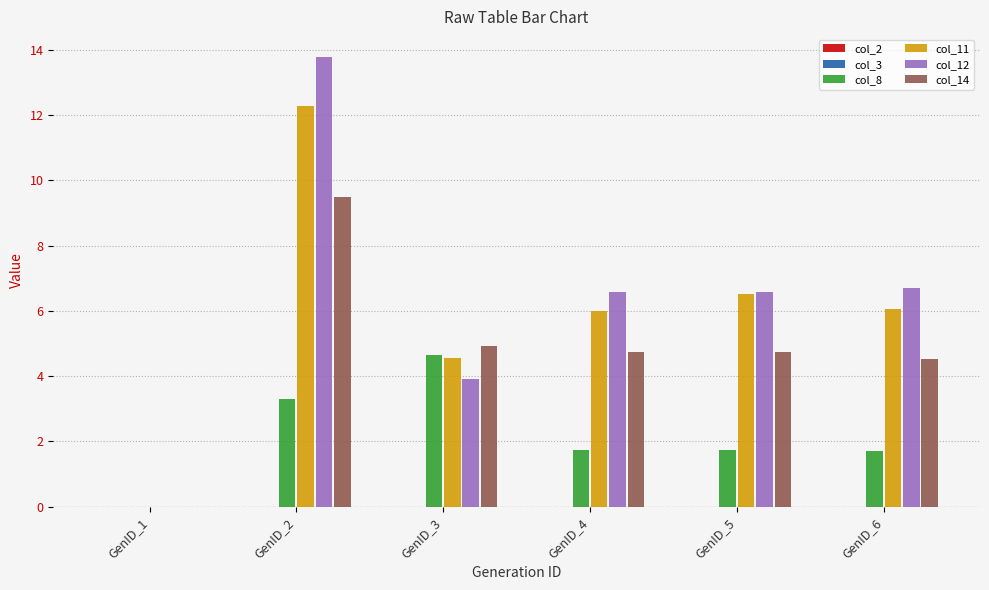

Which series changed the most between GenID_3 and GenID_4?

col_8